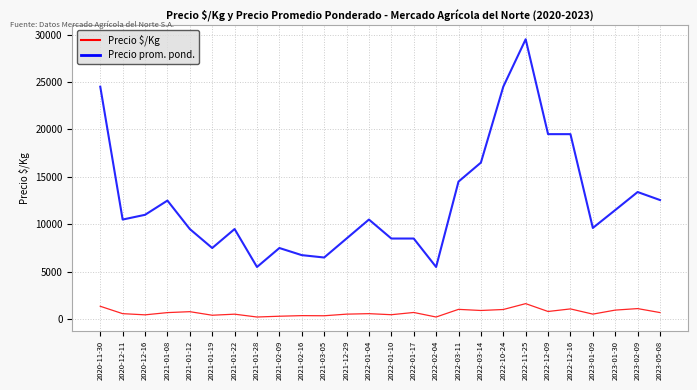

What position from the right is 2022-01-17?

12